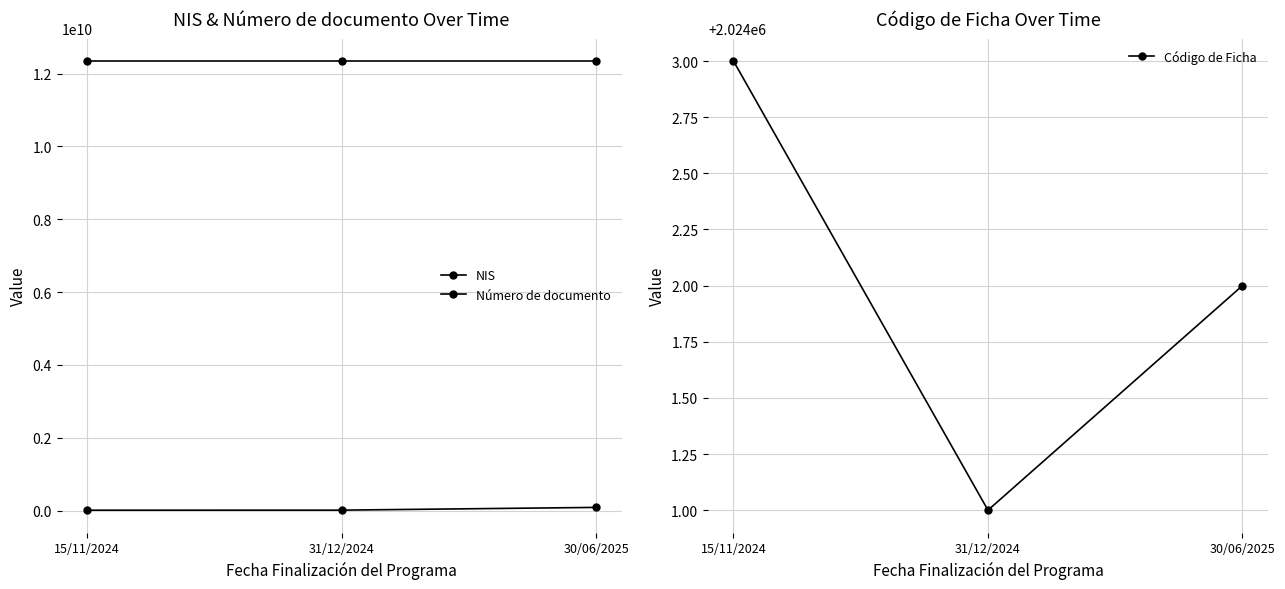

Where is Número de documento nearest to the value 49438832?

31/12/2024